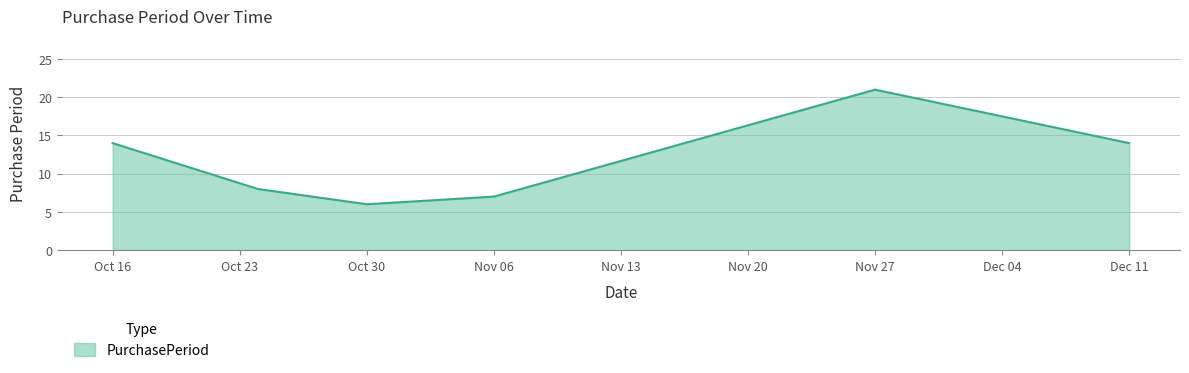

What is the average value?

12